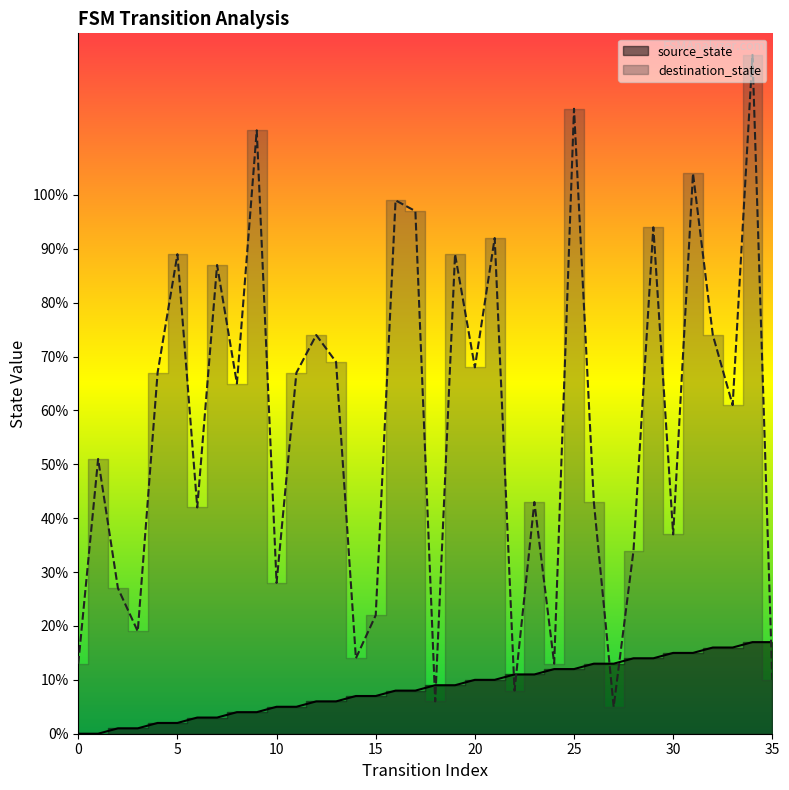

Where is source_state nearest to the value 8?

16